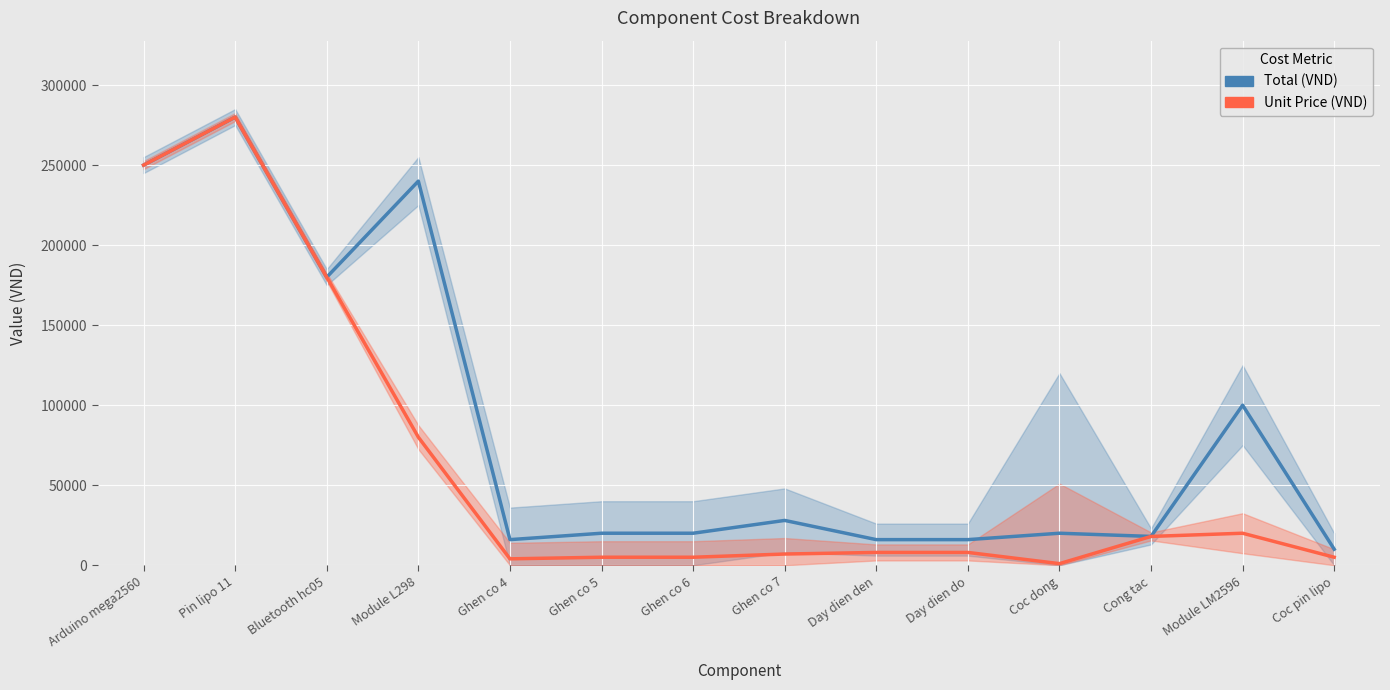

What position from the right is Arduino mega2560?

14